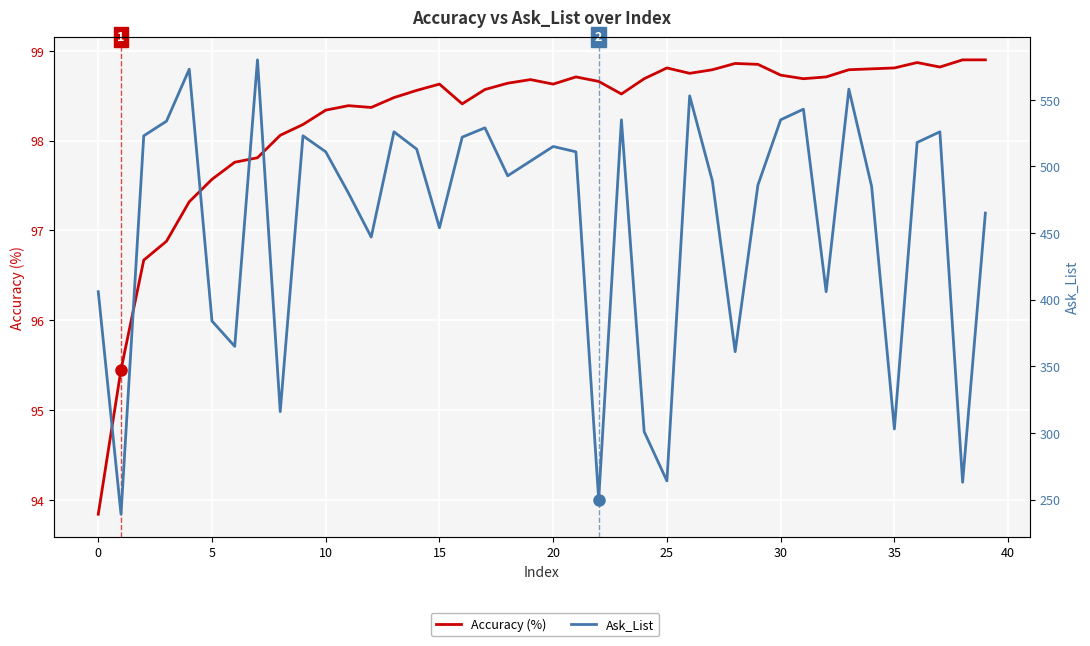

What is the value of the Ask_List point at the 27th from the left?

553.0